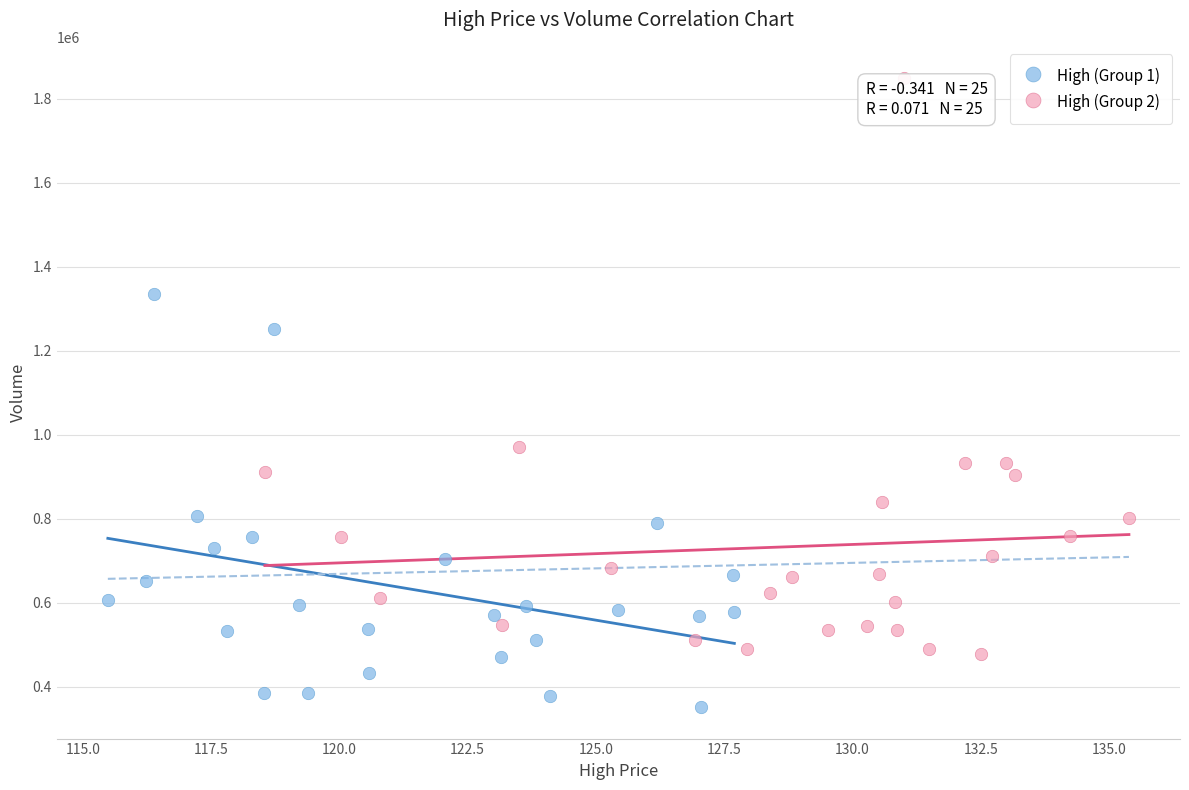

Which series has the largest Y range (max minus min)?

High (Group 2)